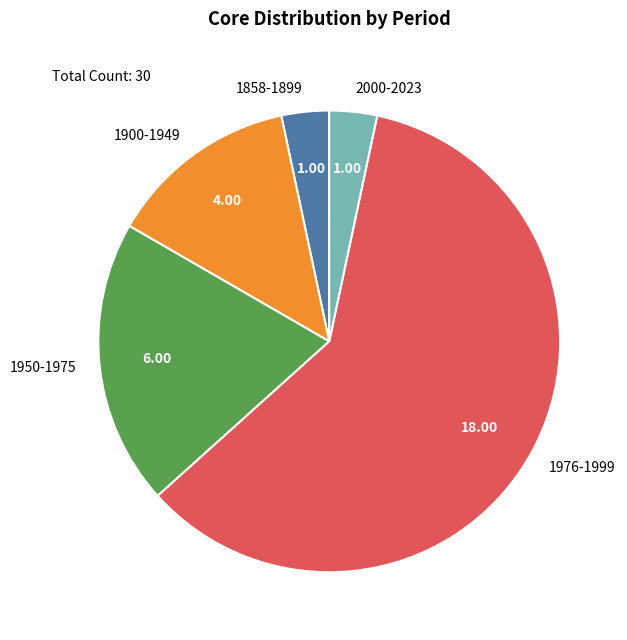

What is the largest slice in the pie chart?

1976-1999